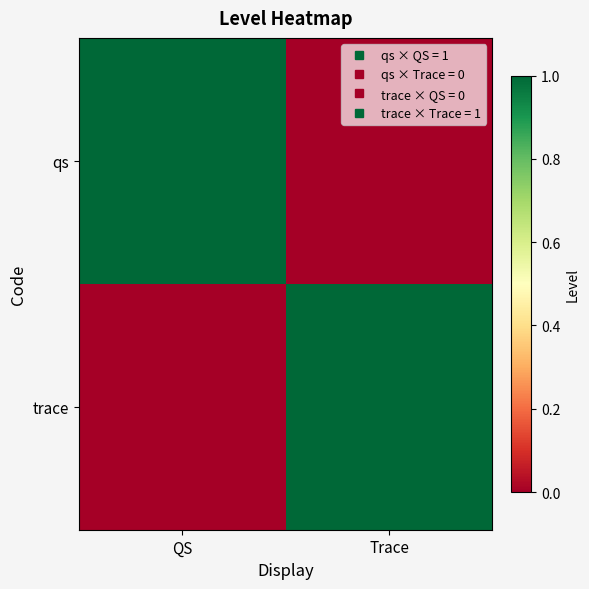

At which category does the chart reach its peak across all series?

QS